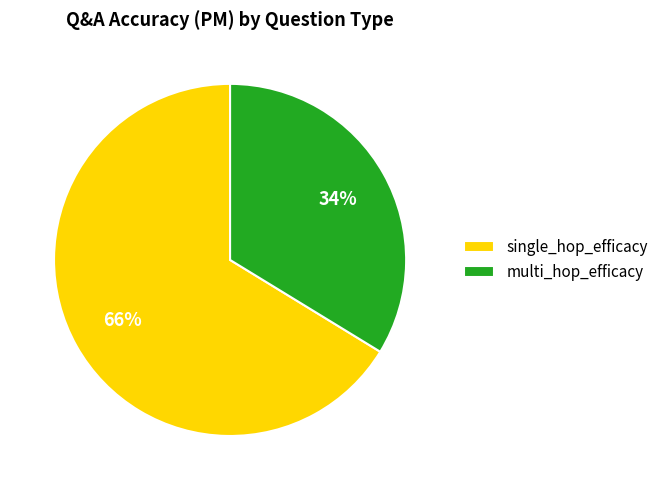

Does any single category account for the majority?

Yes